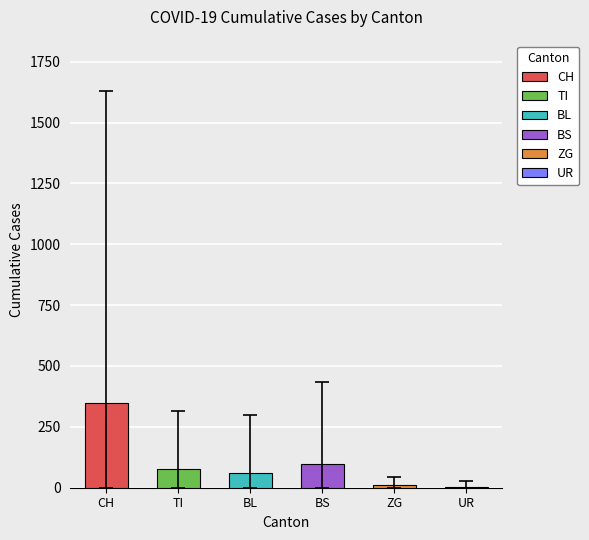

Reading right to left, list all the values displayed in this chart.

CH: 1630	1479	1376	1183	1079	877	752	683	584	499	414	355	194	173	155	140	134	123	105	74	73	70	9	9	8	4	3	1	1	1	0	0	0	0	0
TI: 314	287	263	229	202	165	155	136	107	91	85	80	71	70	68	67	65	62	62	61	61	61	0	0	0	0	0	0	0	0	0	0	0	0	0
BL: 298	266	262	249	242	158	115	100	76	65	46	40	35	21	21	18	16	16	13	5	5	2	2	2	2	2	1	0	0	0	0	0	0	0	0
BS: 434	397	350	323	292	263	228	211	191	155	128	105	78	73	57	46	44	36	25	4	0	4	4	4	4	0	0	0	0	0	0	0	0	0	0
ZG: 46	44	41	40	39	29	21	21	18	18	18	12	5	5	5	5	5	5	1	0	0	0	0	0	0	0	0	0	0	0	0	0	0	0	0
UR: 26	26	13	13	11	9	3	3	3	2	0	1	1	0	0	0	0	0	0	0	0	0	0	0	0	0	0	0	0	0	0	0	0	0	0